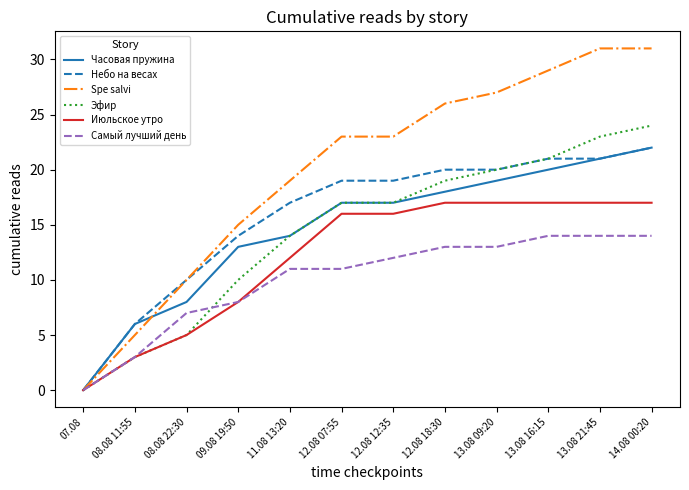

What are all the series names shown in the legend?

Часовая пружина, Небо на весах, Spe salvi, Эфир, Июльское утро, Самый лучший день